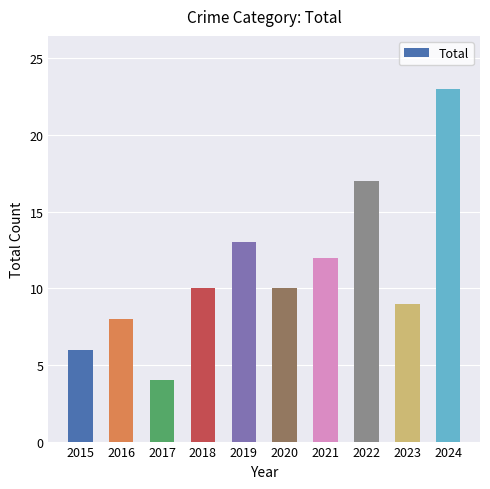

What is the average value?

11